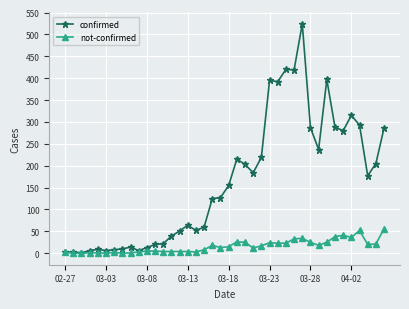

Which series has the widest spread of values?

confirmed